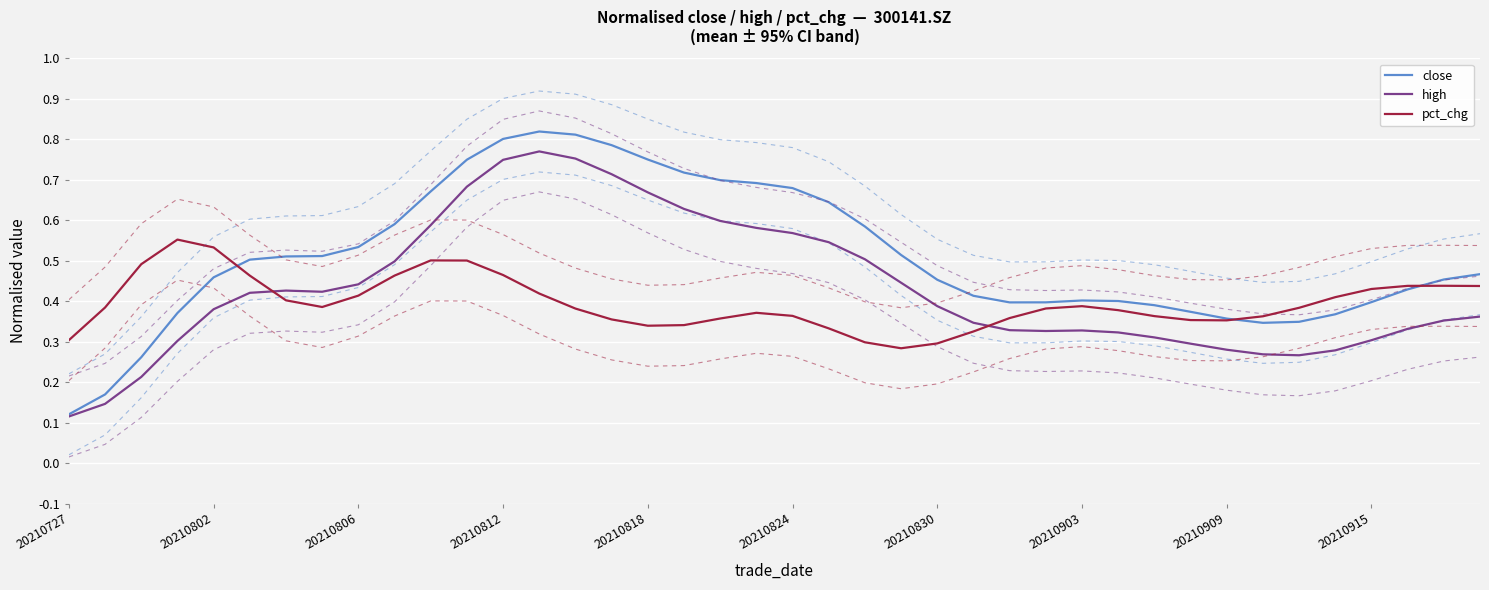

What is the sum of all high values?

17.3